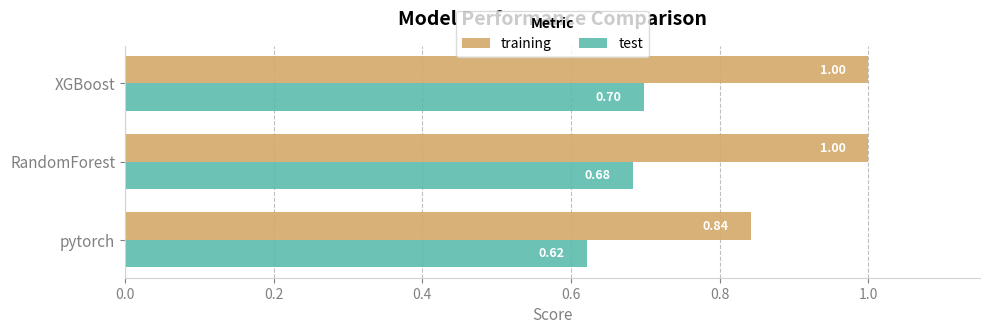

Rank the series by their maximum value, from lowest to highest.

test, training